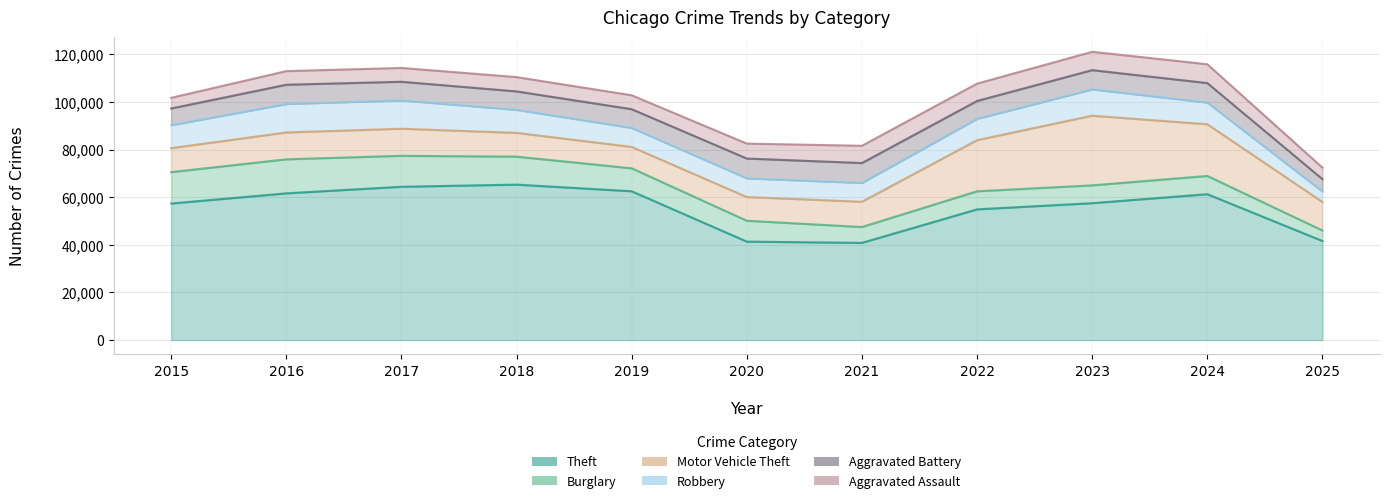

Reading right to left, what are all the values shown in this chart?

Theft: 41612	61275	57493	54899	40821	41350	62499	65290	64386	61625	57353
Burglary: 4415	7654	7486	7594	6661	8758	9639	11747	13001	14289	13184
Motor Vehicle Theft: 11975	21711	29255	21472	10605	9962	8978	9985	11380	11285	10068
Robbery: 4391	9115	11052	8964	7920	7855	7995	9681	11881	11960	9638
Aggravated Battery: 5192	8182	8080	7495	8348	8320	7858	7734	7845	8085	7018
Aggravated Assault: 4826	7905	7712	7281	7242	6265	5841	6002	5793	5713	4480